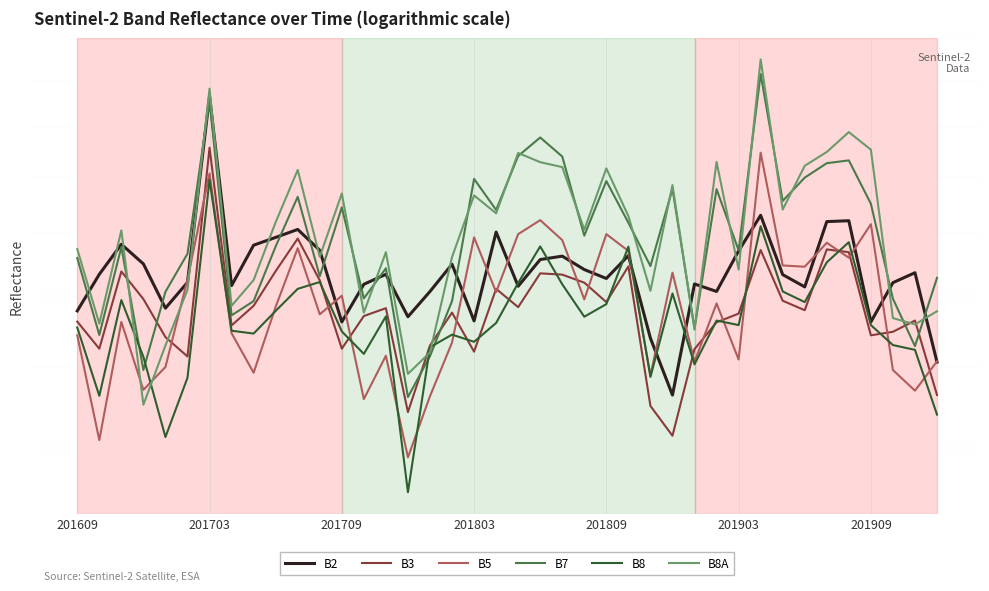

How many lines are shown in the chart?

6